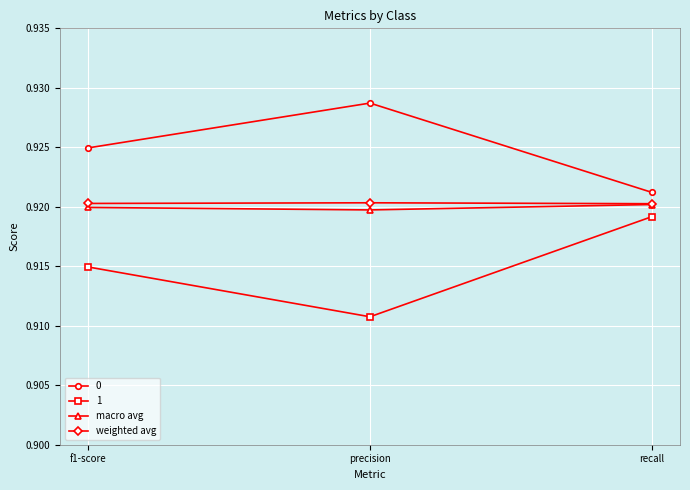

Which label corresponds to the largest value in the chart?

precision